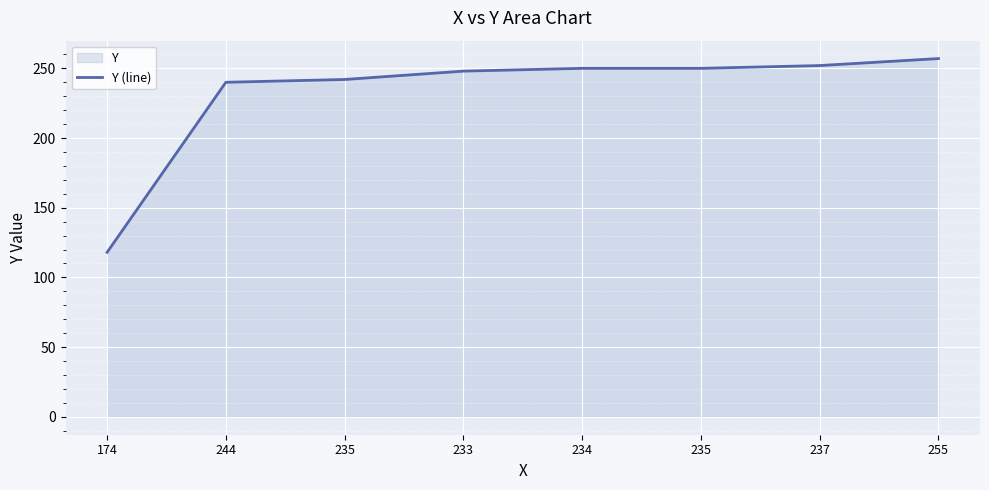

Reading right to left, transcribe all the data shown in this chart.

255=257	237=252	235=250	234=250	233=248	235=242	244=240	174=118